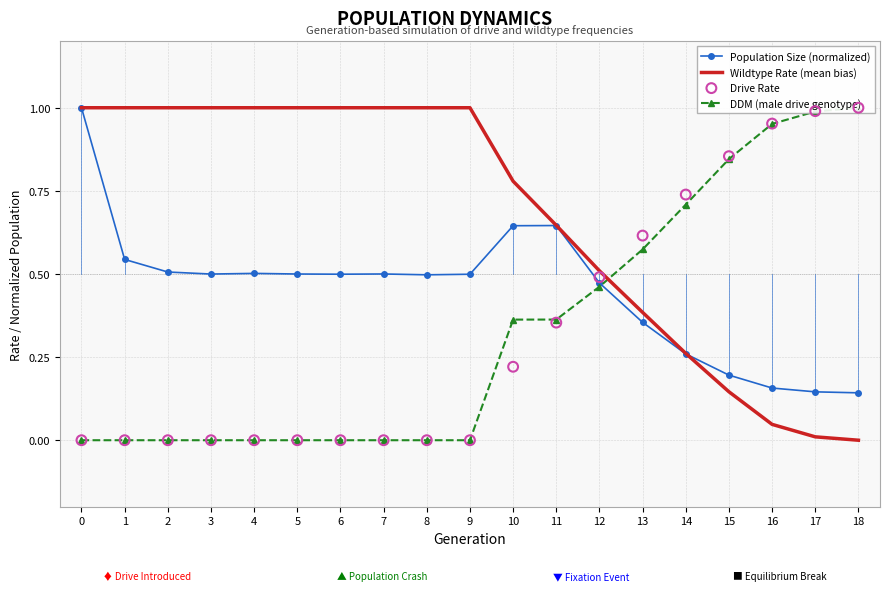

What are all the series names shown in the legend?

Population Size (normalized), Wildtype Rate (mean bias), DDM (male drive genotype), Drive Rate